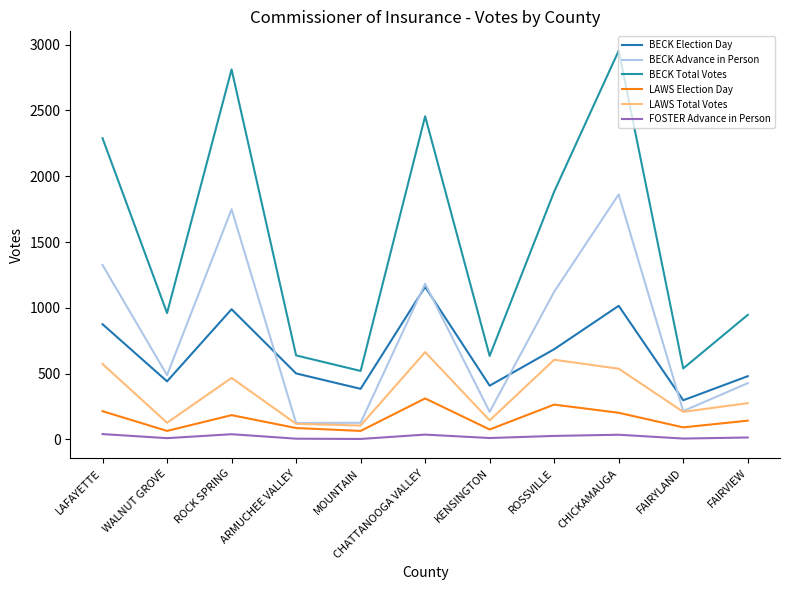

True or false: BECK Election Day has a value of 262 at CHATTANOOGA VALLEY.

False